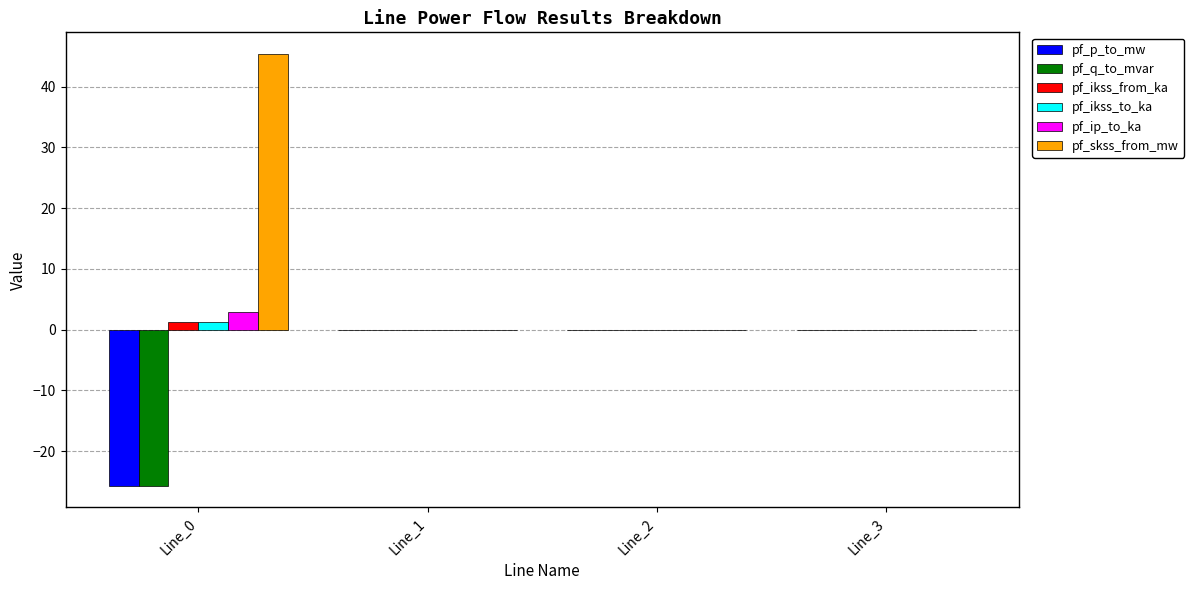

What is the maximum value for pf_ip_to_ka?

2.8